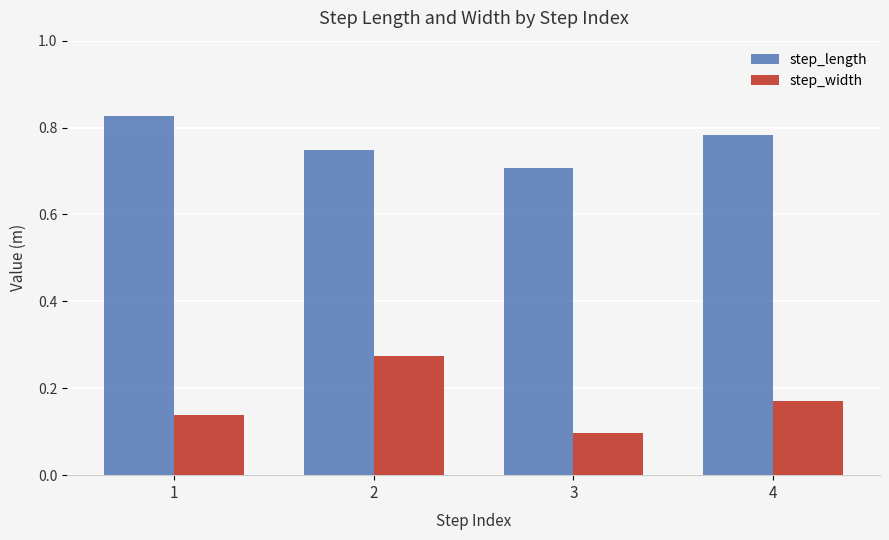

Which series has the largest range (max minus min)?

step_width